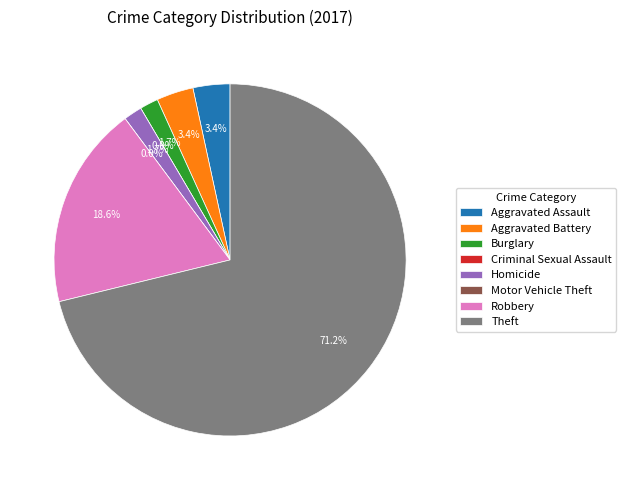

Rank the categories by value from lowest to highest.

Criminal Sexual Assault, Motor Vehicle Theft, Burglary, Homicide, Aggravated Assault, Aggravated Battery, Robbery, Theft